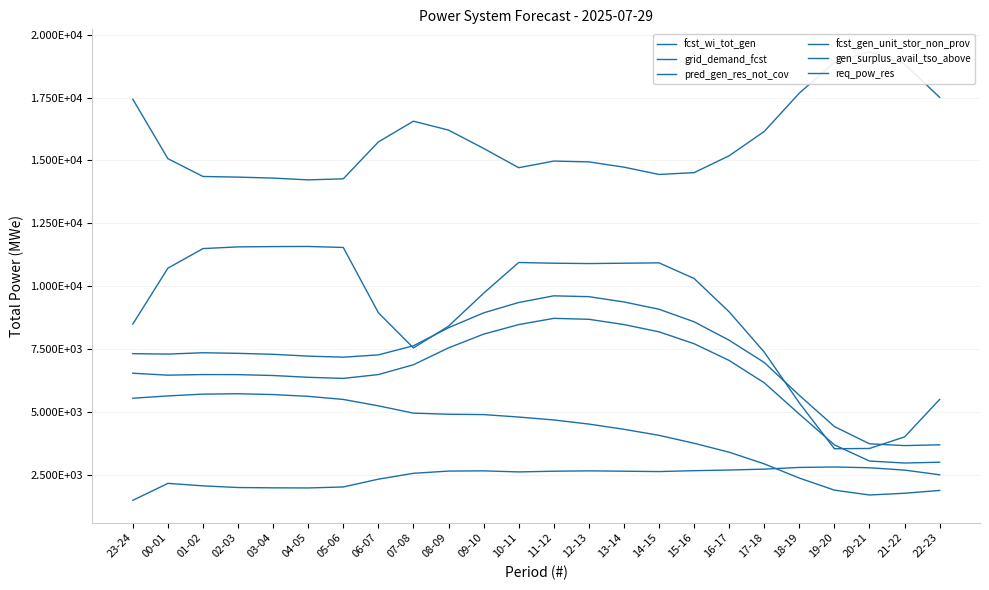

How many lines are shown in the chart?

6